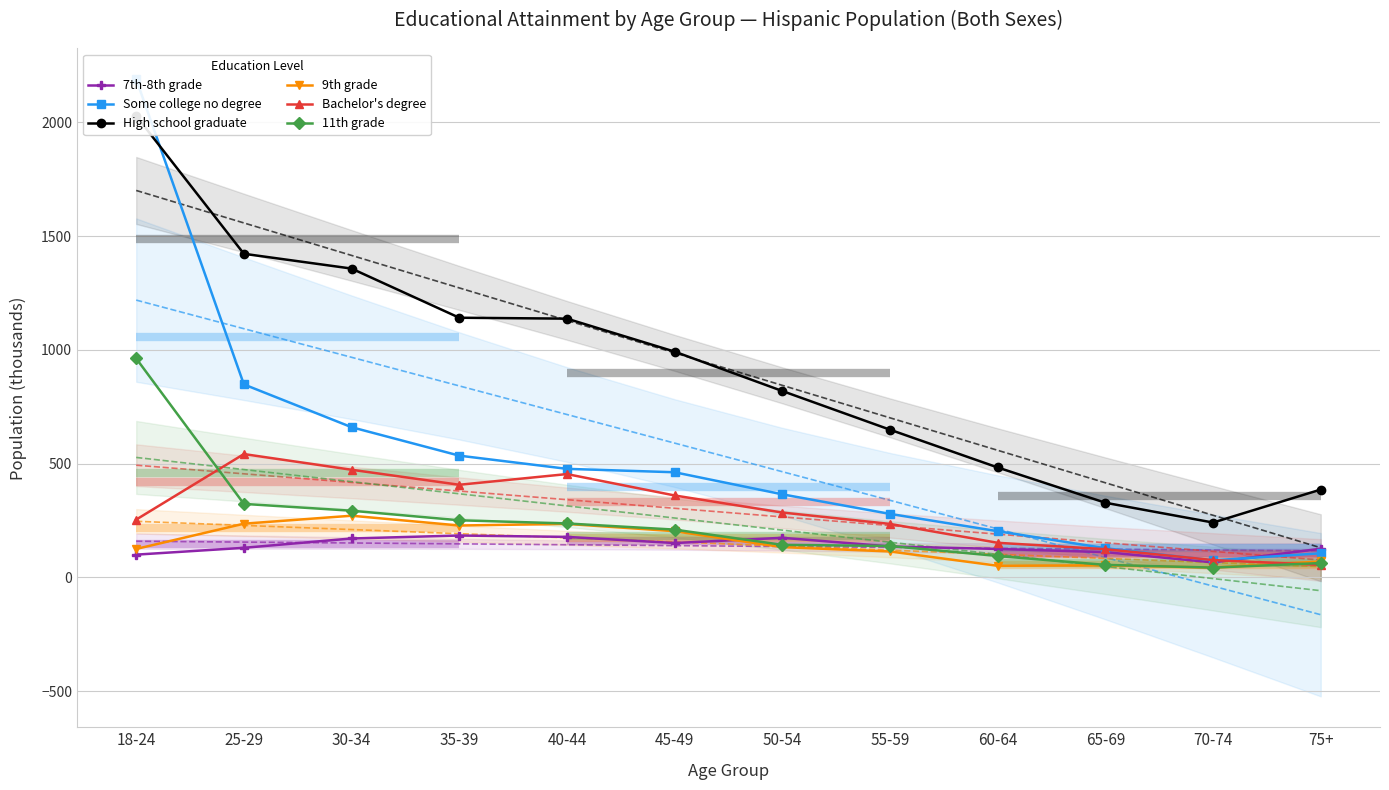

At which category does Bachelor's degree reach its first local peak?

25-29